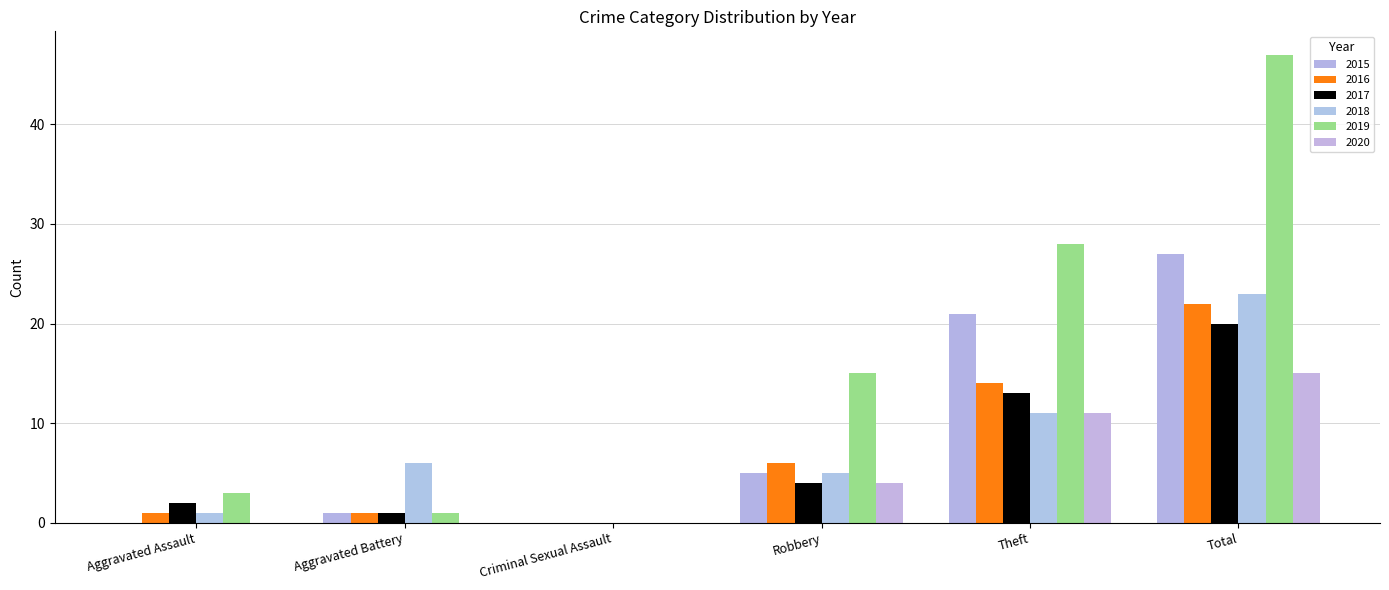

What is the value of the 2017 bar at the 4th from the left?

4